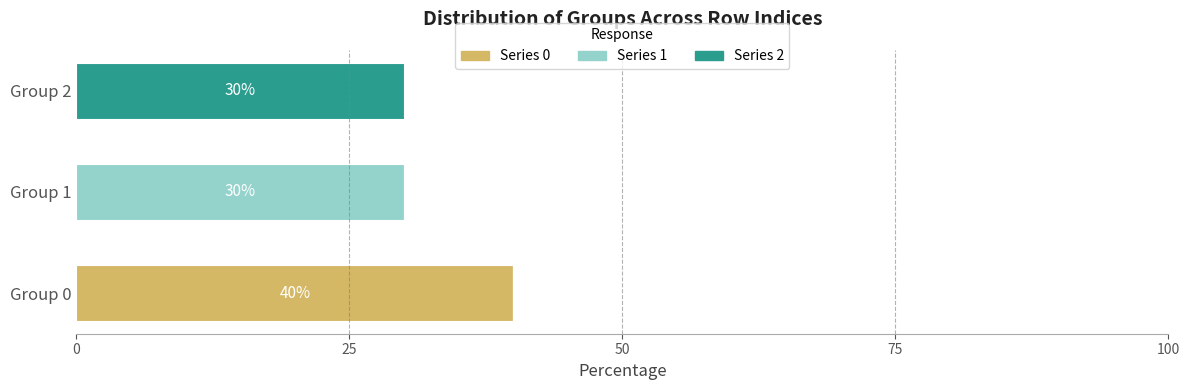

The value of Series 0 at Group 0 is 66. True or false?

False